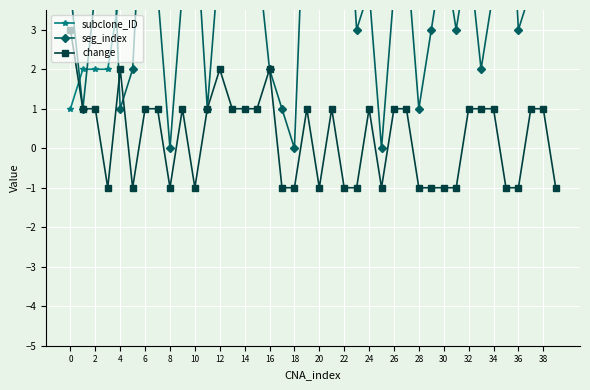

Which series changed the most between 22 and 32?

subclone_ID